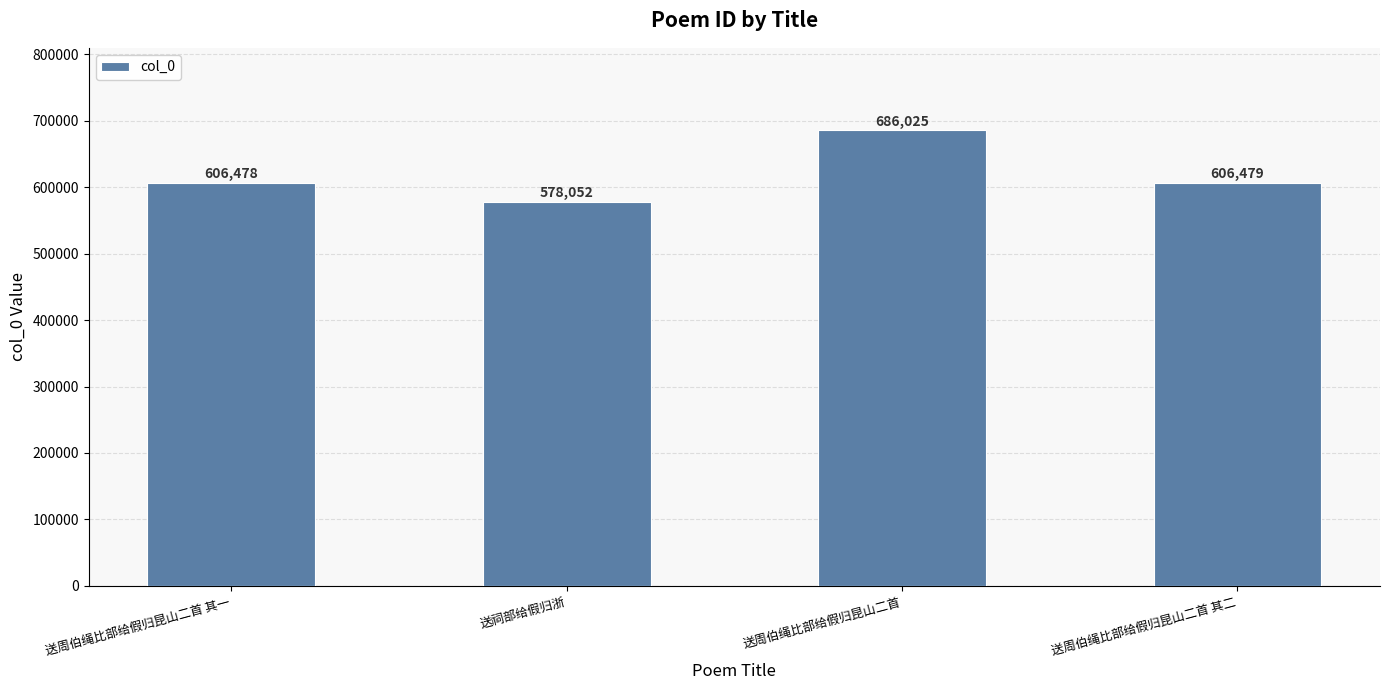

Count the number of data series in this chart.

1